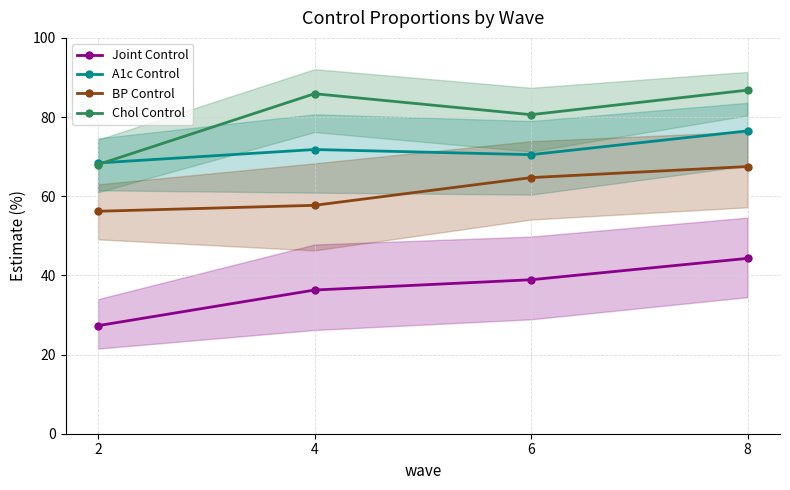

What is the average value of the A1c Control series?

71.8